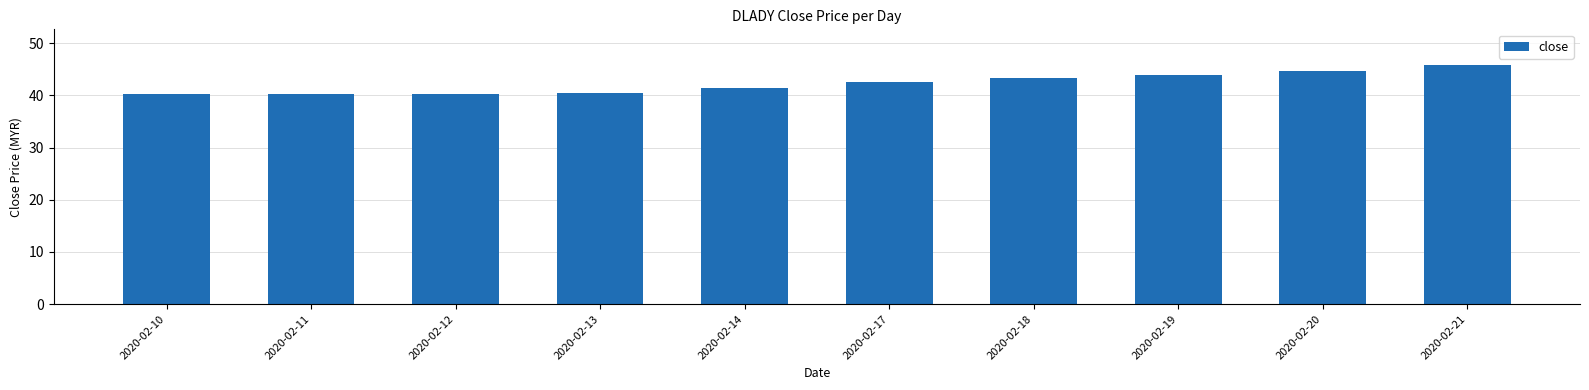

How many bars are there in total?

10